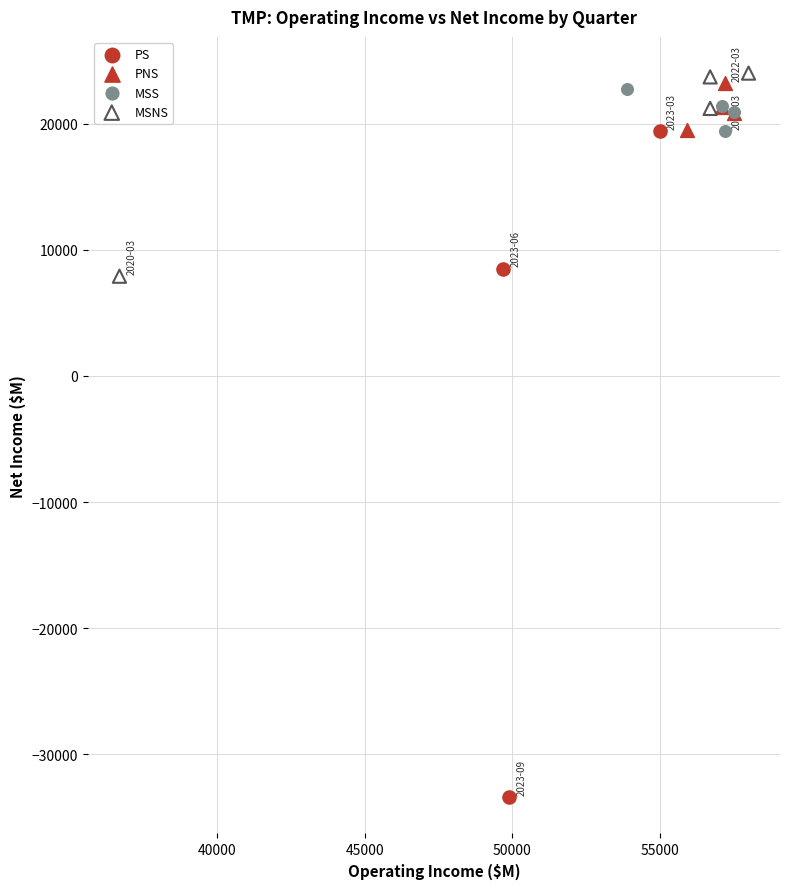

Which series reaches the minimum Y coordinate?

PS